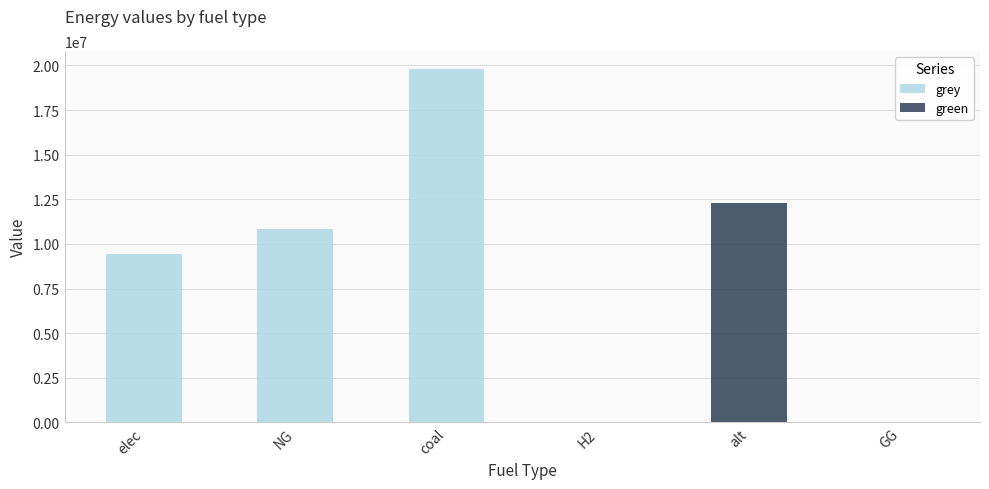

What is the sum of the grey values at coal and GG?

19816981.0